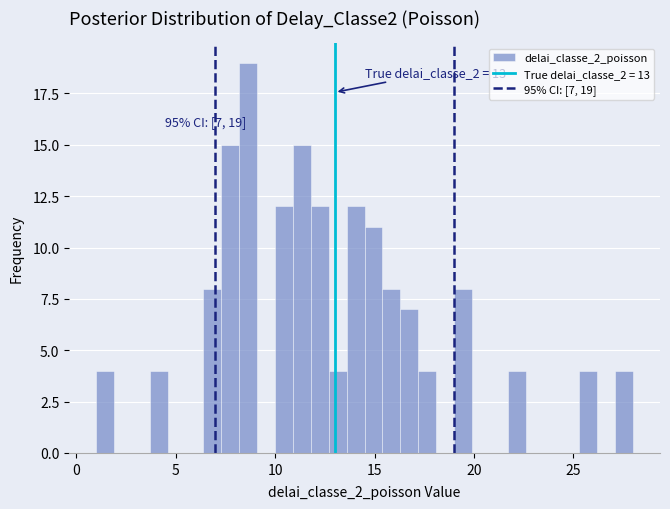

Read against the x-axis, roughly where is the centre of the tallest bar?

8.5